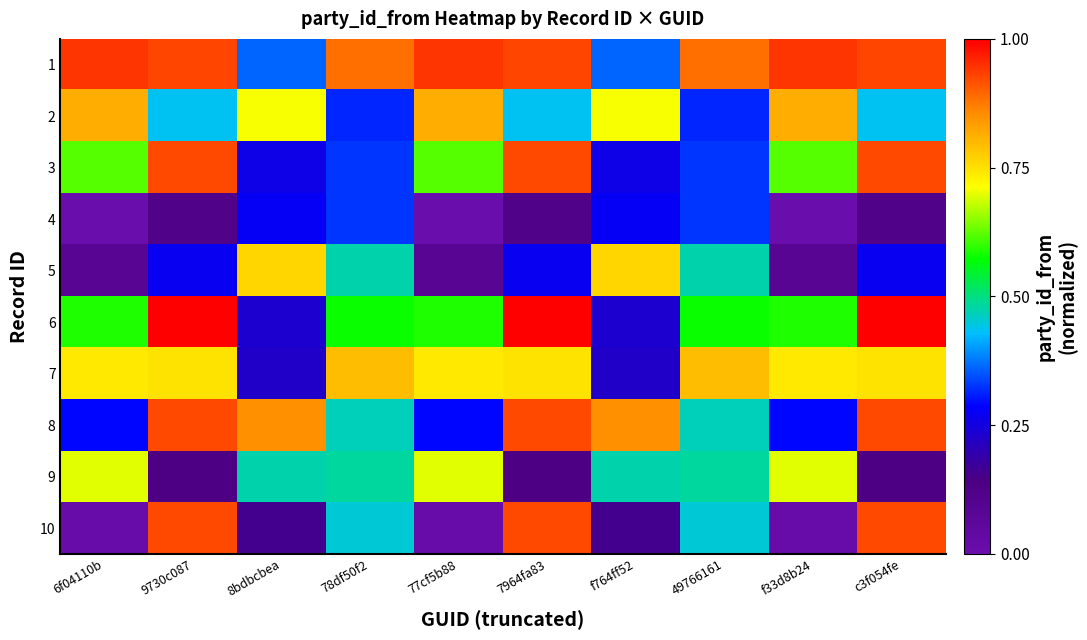

Which has a higher value, 6f04110b or 8bdbcbea?

6f04110b